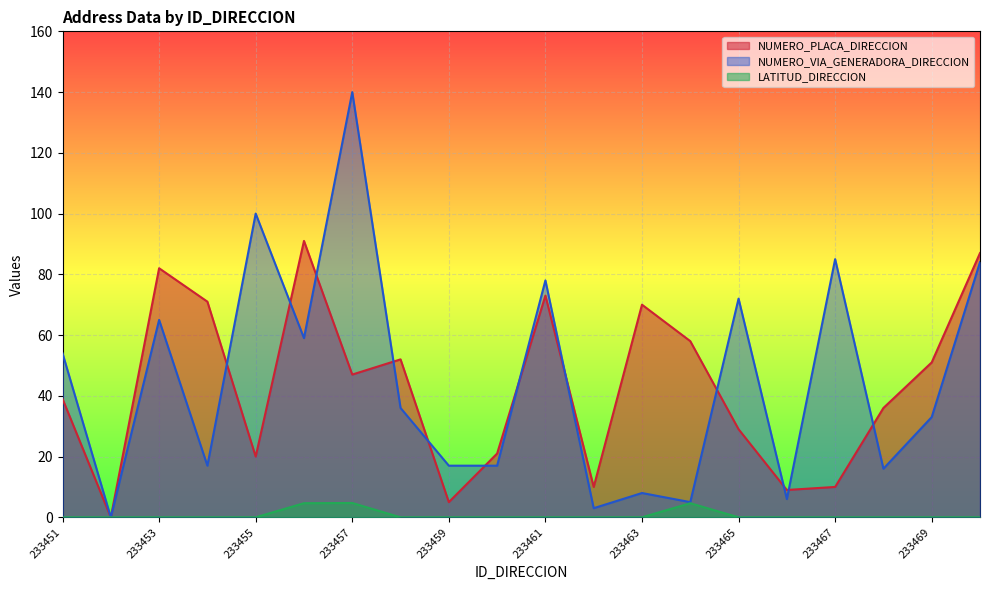

List the labels in order of NUMERO_PLACA_DIRECCION value, largest first.

233456, 233470, 233453, 233461, 233454, 233463, 233464, 233458, 233469, 233457, 233451, 233468, 233465, 233460, 233455, 233462, 233467, 233466, 233459, 233452